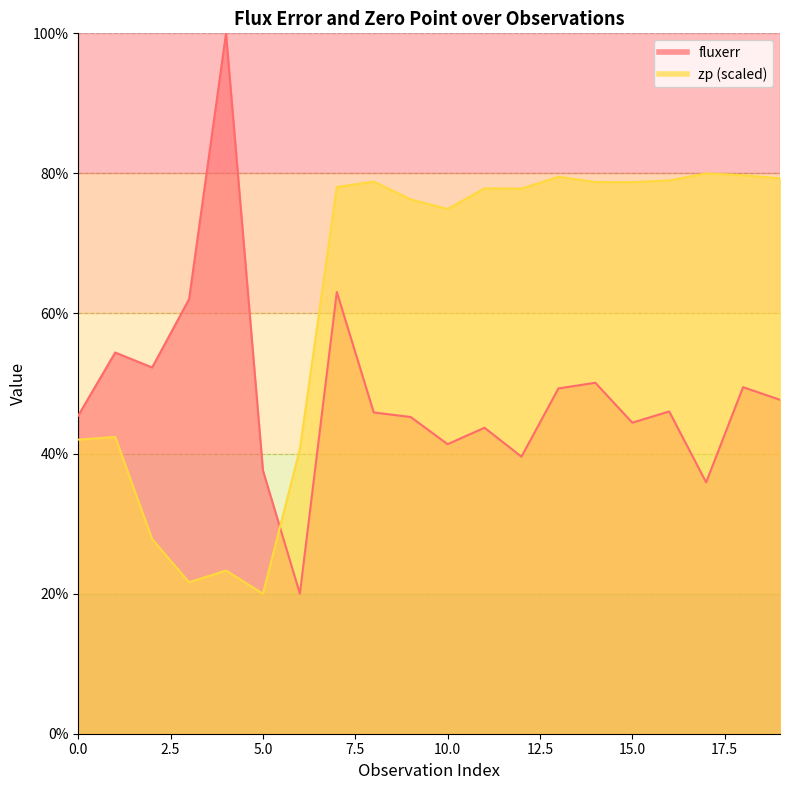

Does the chart display data point markers on the line(s)?

No